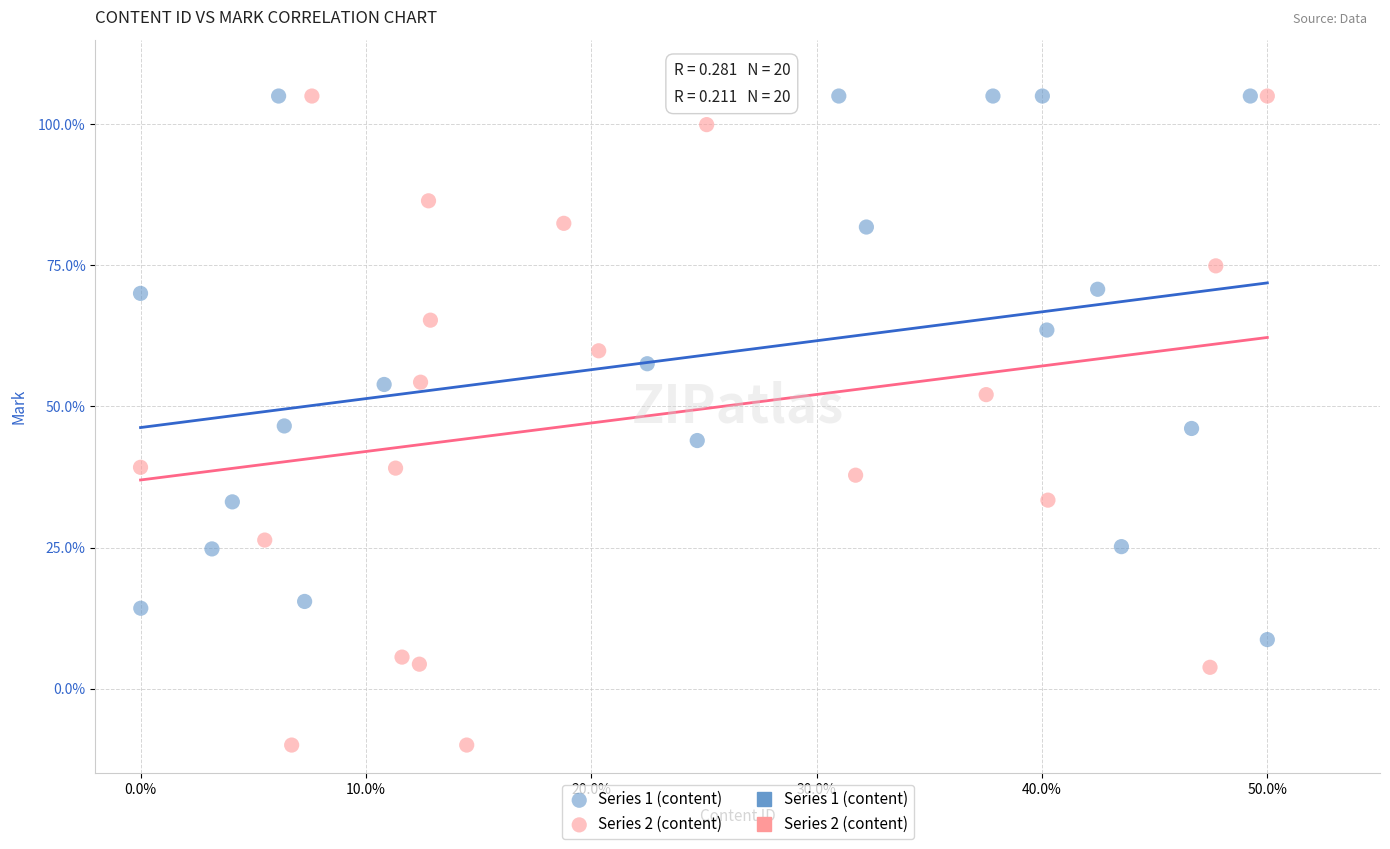

Which series reaches the minimum Y coordinate?

Series 2 (content)